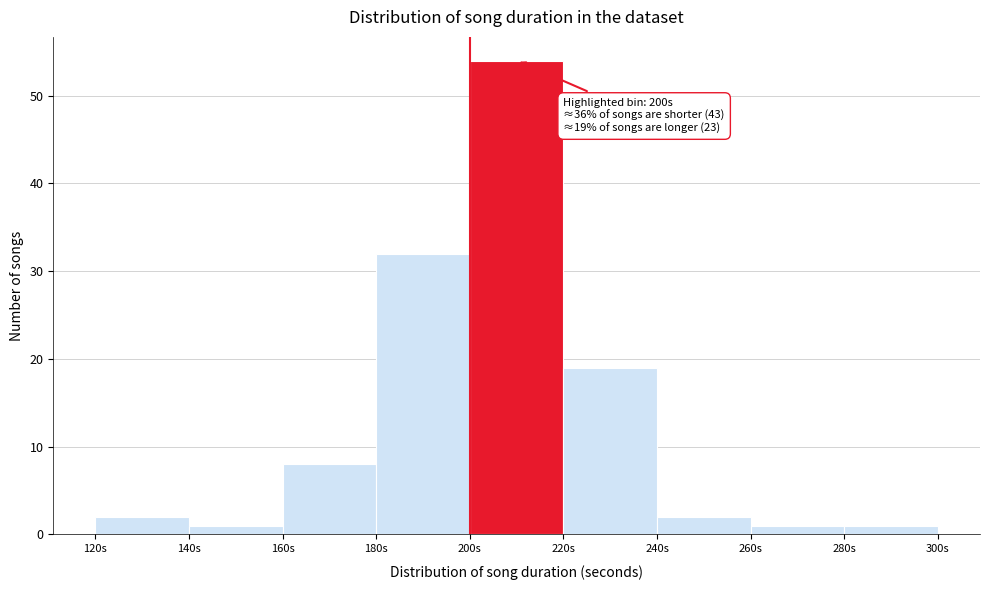

Over which range of the x-axis is the bar tallest?

200 to 220